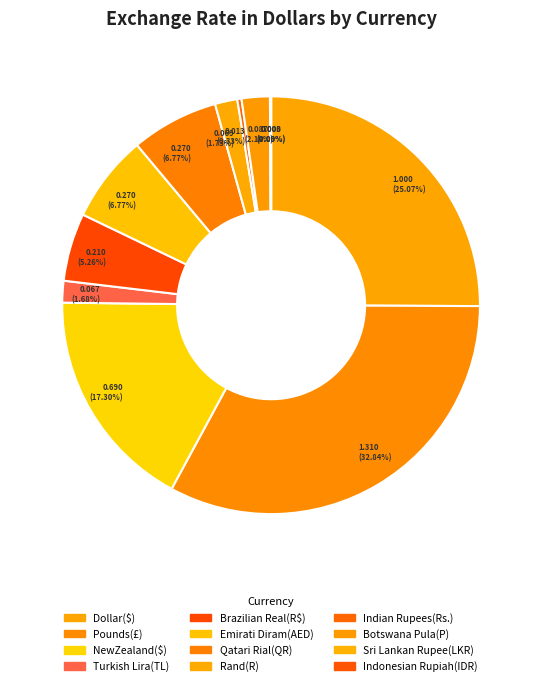

What is the smallest slice in the pie chart?

Indonesian Rupiah(IDR)